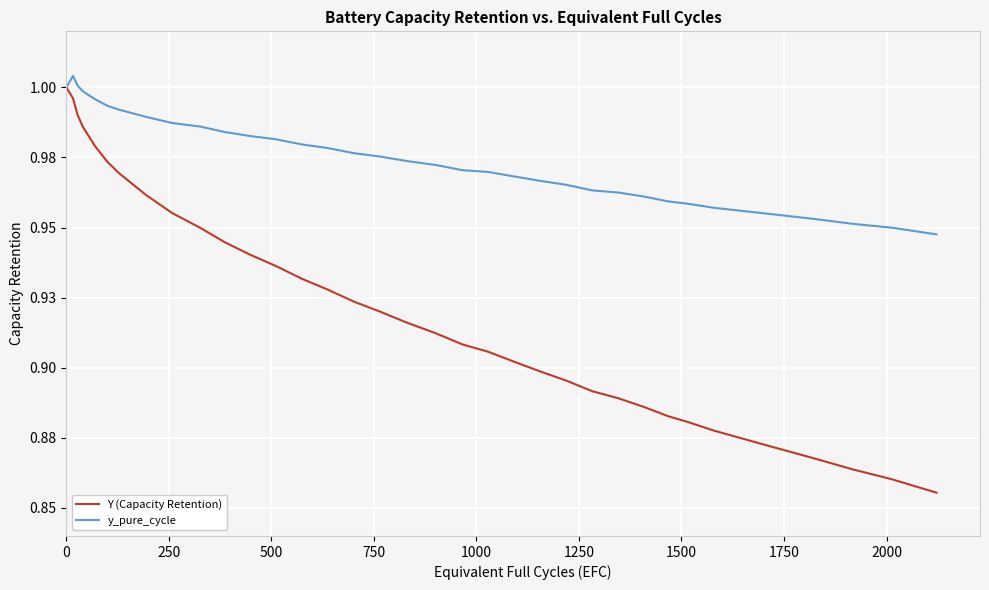

Is this an area chart (filled region under the line)?

No